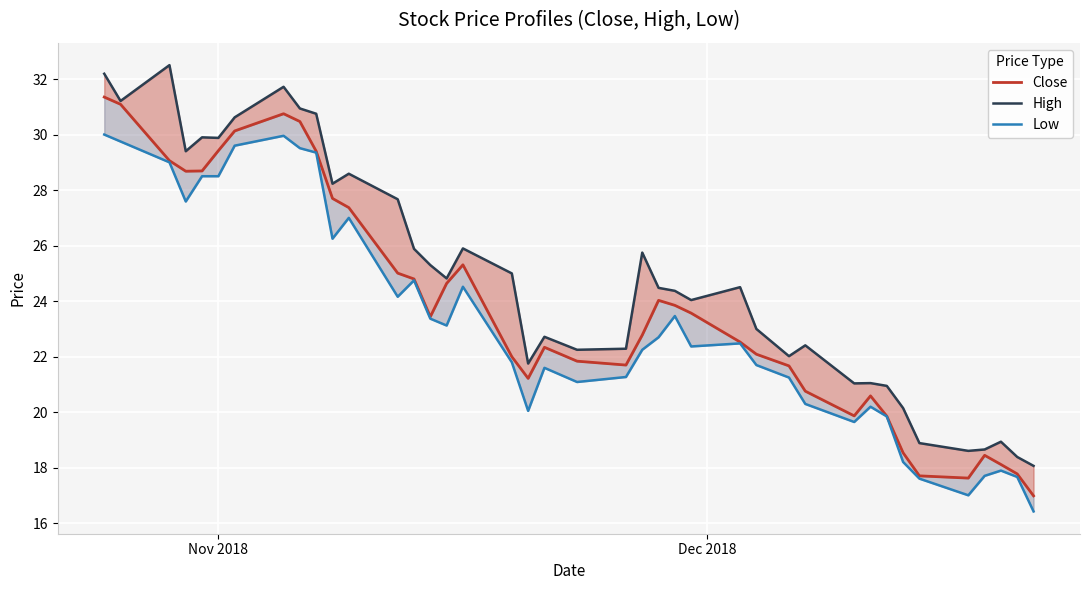

True or false: High has more than 0 points higher than both neighbors.

True